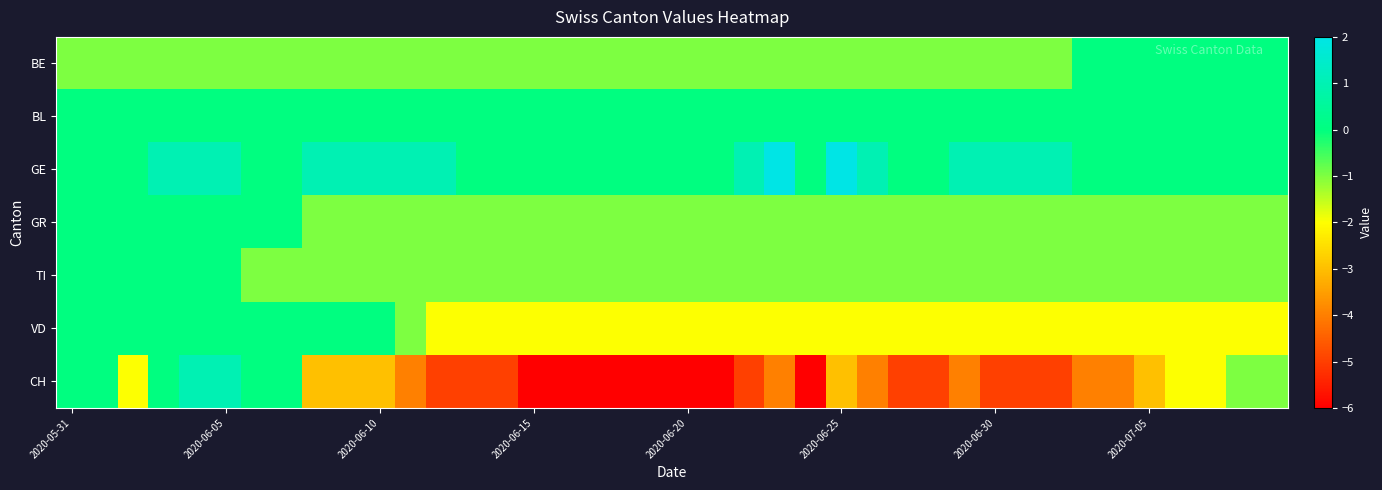

Which series has the largest total across all categories?

GE